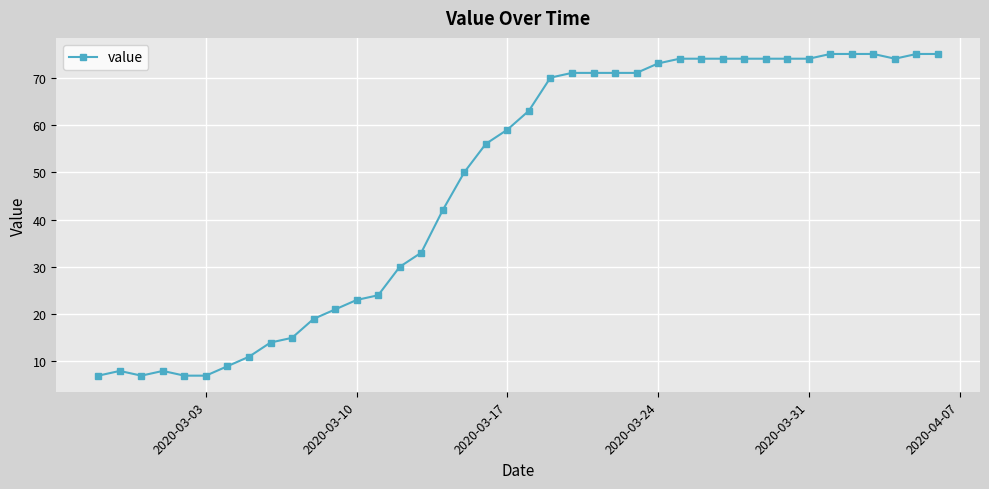

What is the greatest value displayed?

75